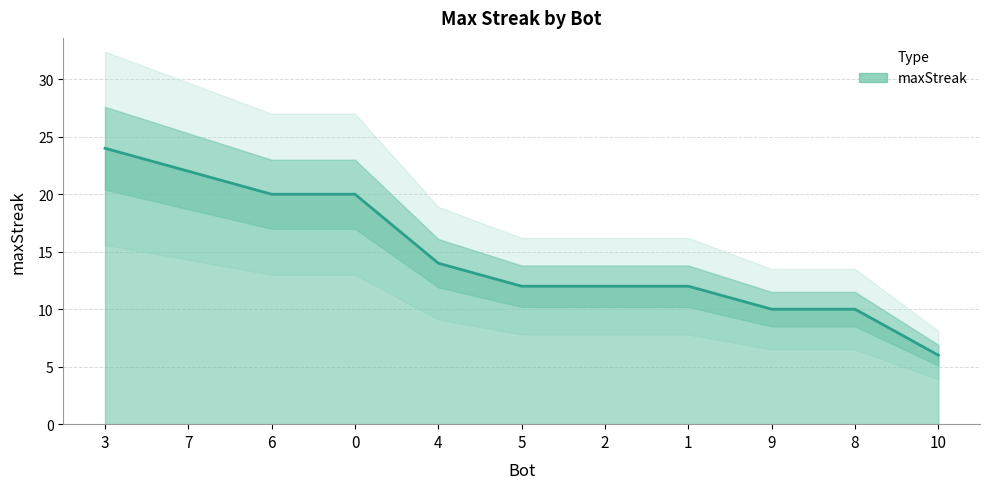

What is the minimum value shown in the chart?

6